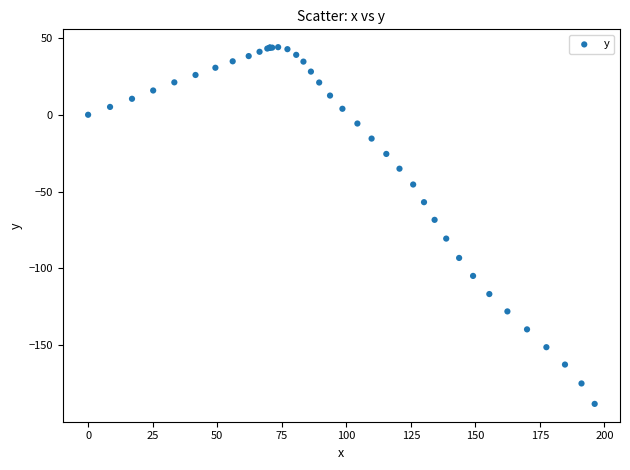

What Y value in the scatter plot is closest to -72?

-68.4